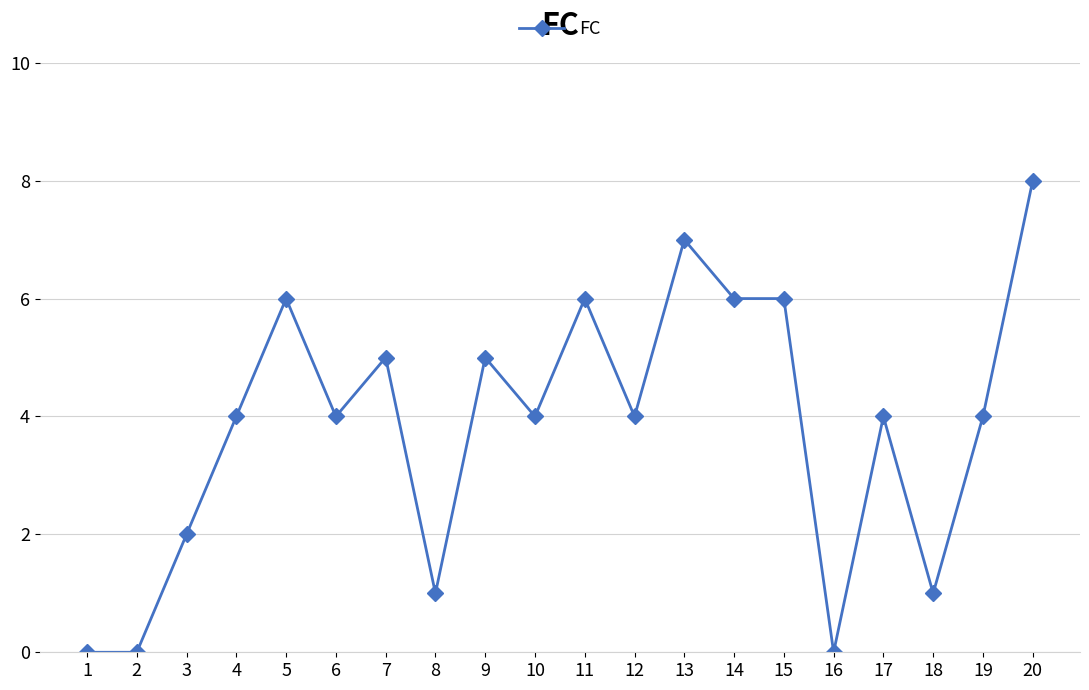

What is the change in value from 7 to 14?

+1